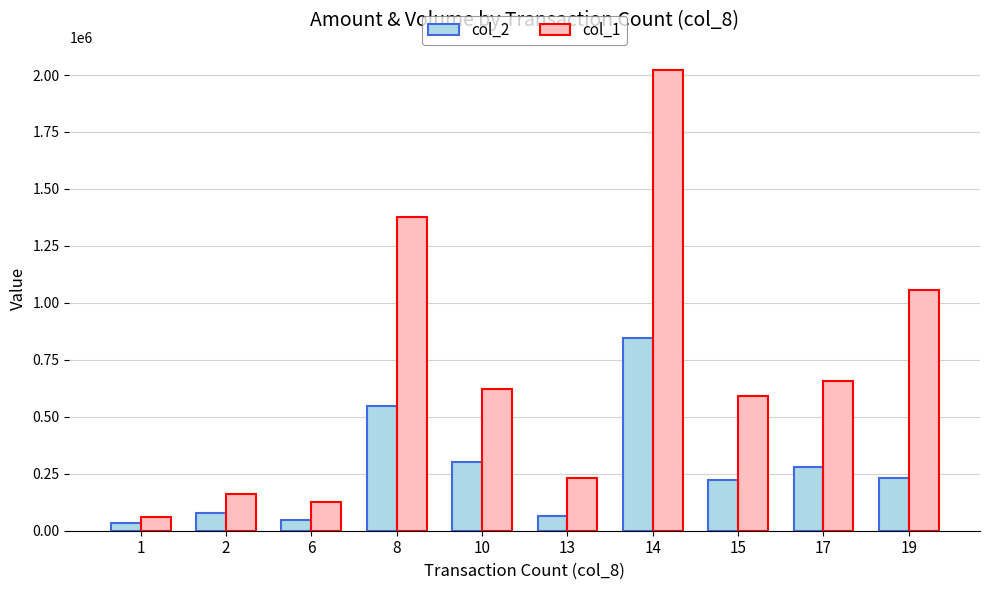

Rank the series by their average value, from highest to lowest.

col_1, col_2